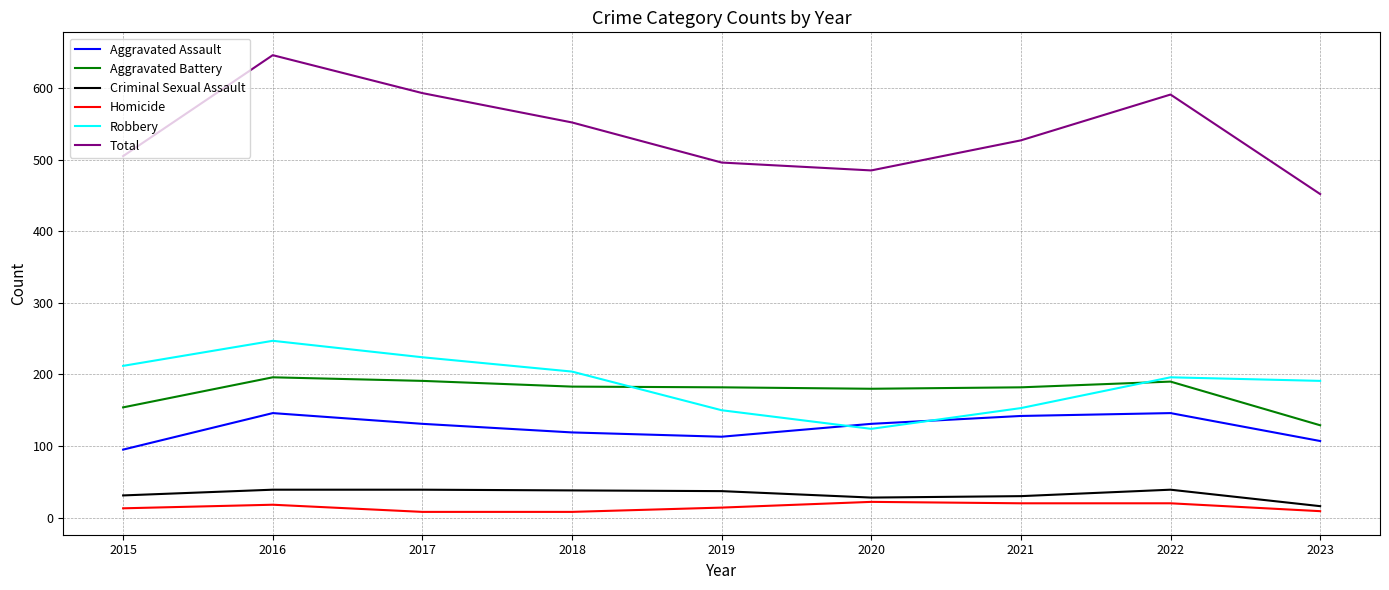

What is the approximate value of Criminal Sexual Assault at 2019, to the nearest 10?

40